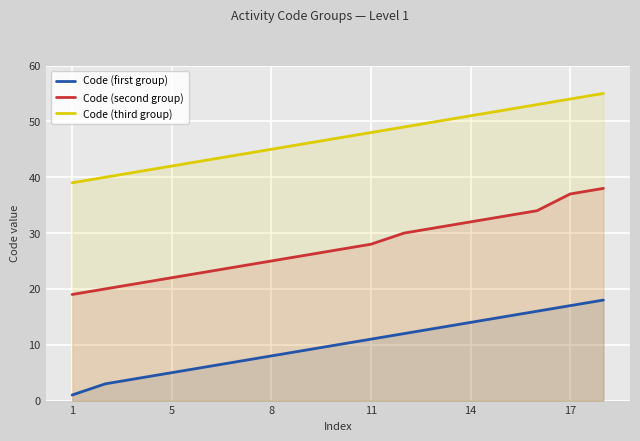

Is it true that Code (first group) equals 17 at 17?

True